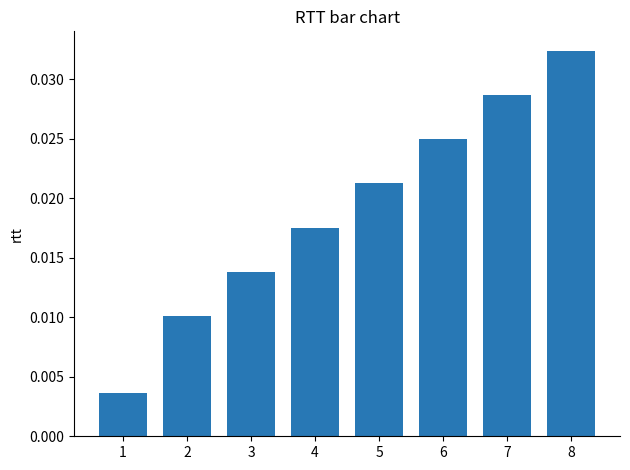

List the labels in order of value, largest first.

8, 7, 6, 5, 4, 3, 2, 1